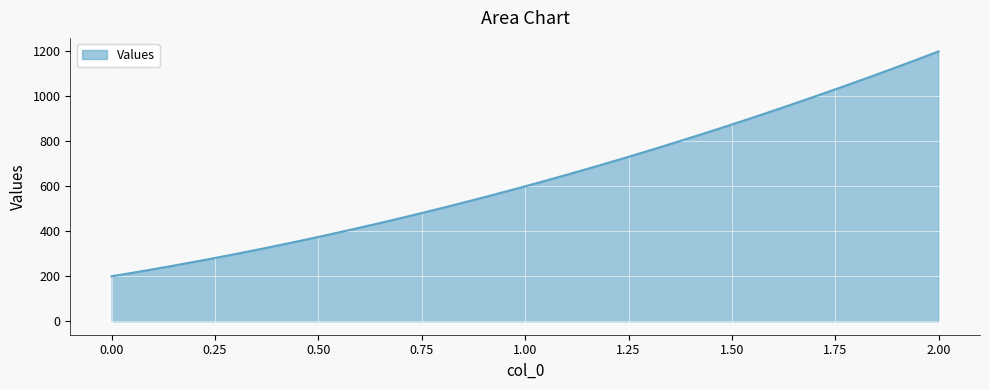

What is the difference between the maximum and minimum values?

1000.0